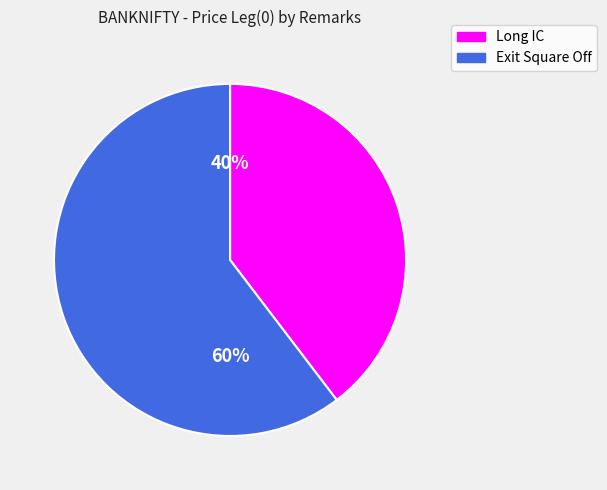

Combined, do Exit Square Off and Long IC account for over 50%?

Yes